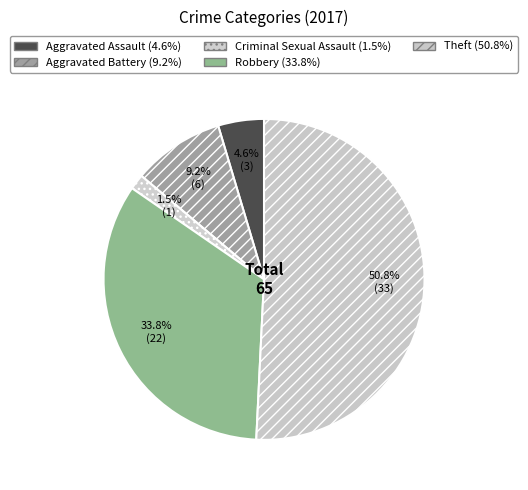

How many slices are in this pie chart?

5